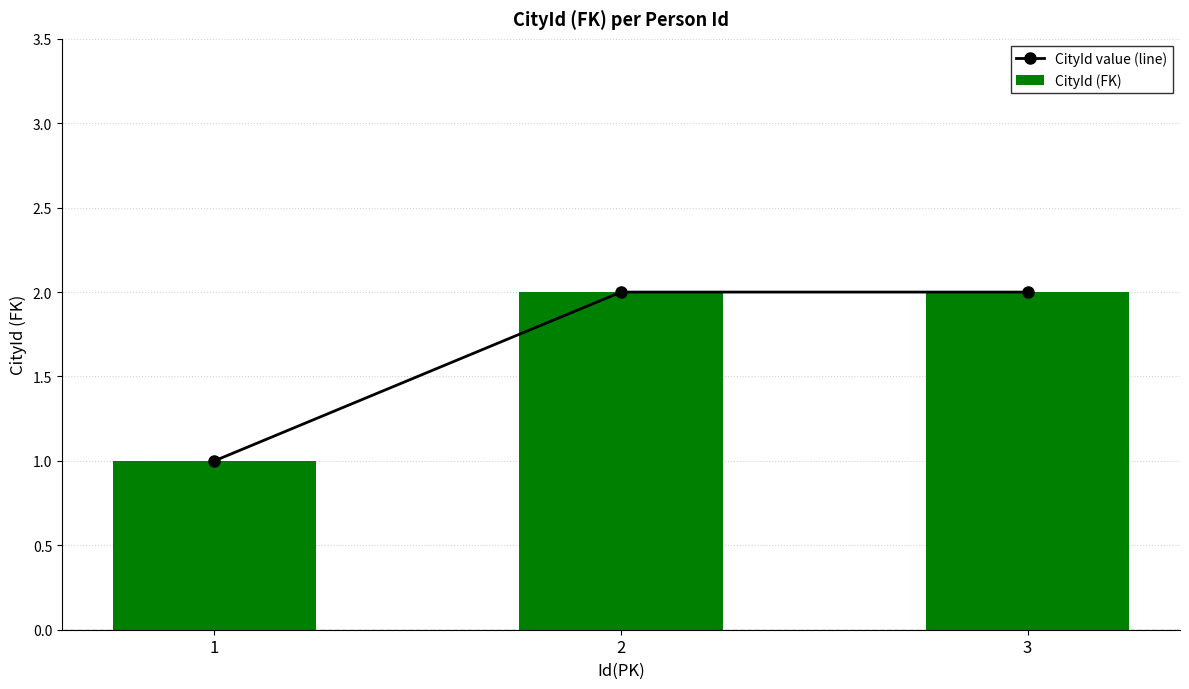

At which category does the chart reach its minimum across all series?

1